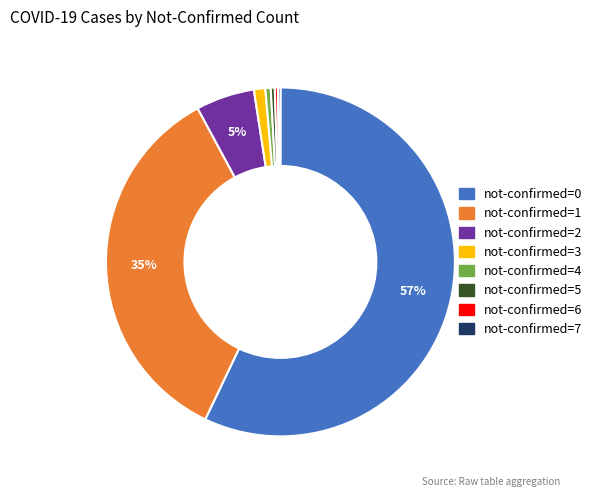

Does any single category account for the majority?

Yes